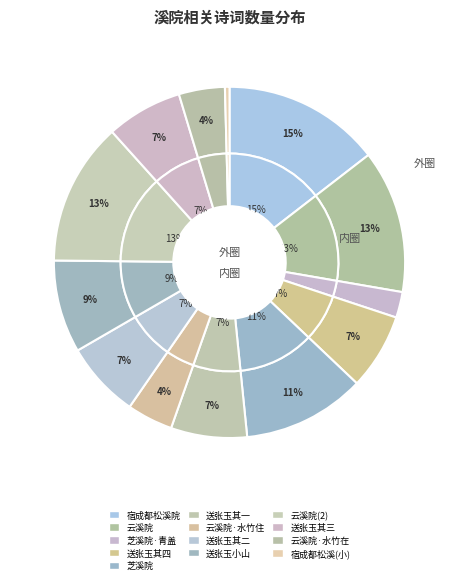

To the nearest percent, what portion does 云溪院 represent?

13%